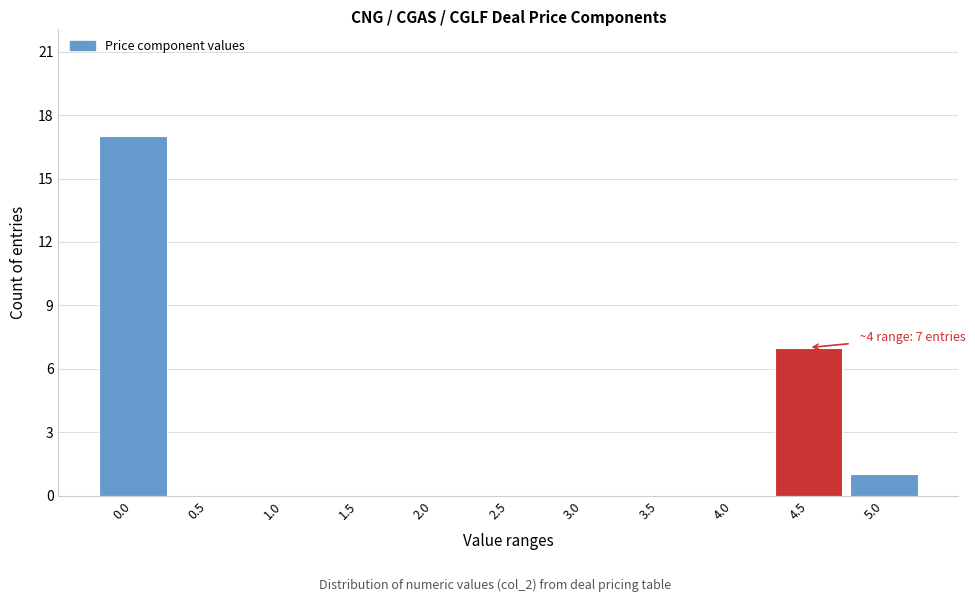

Reading left to right, what are all the values shown in this chart?

0.0=17	0.5=0	1.0=0	1.5=0	2.0=0	2.5=0	3.0=0	3.5=0	4.0=0	4.5=7	5.0=1